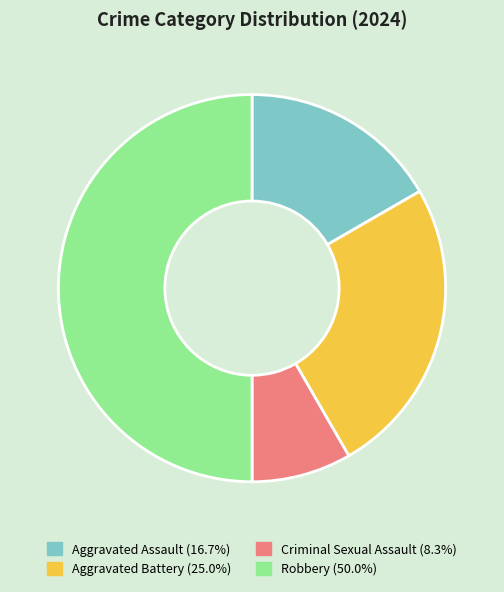

Is the sum of Aggravated Battery and Aggravated Assault greater than half?

No